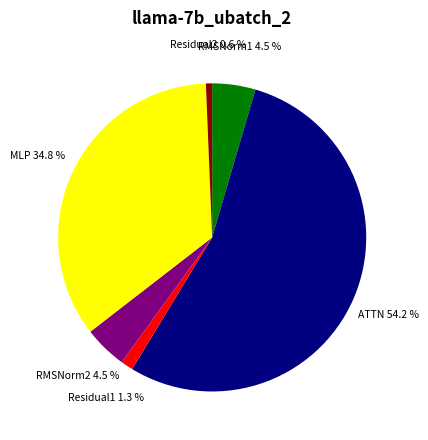

How many slices are in this pie chart?

6